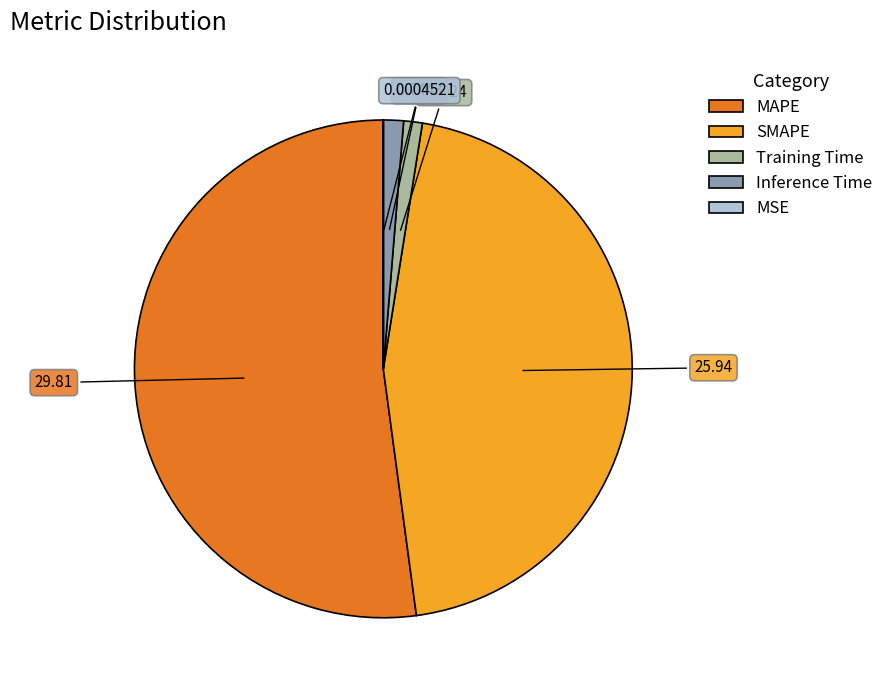

Do MAPE and Inference Time together represent more than half of the pie?

Yes